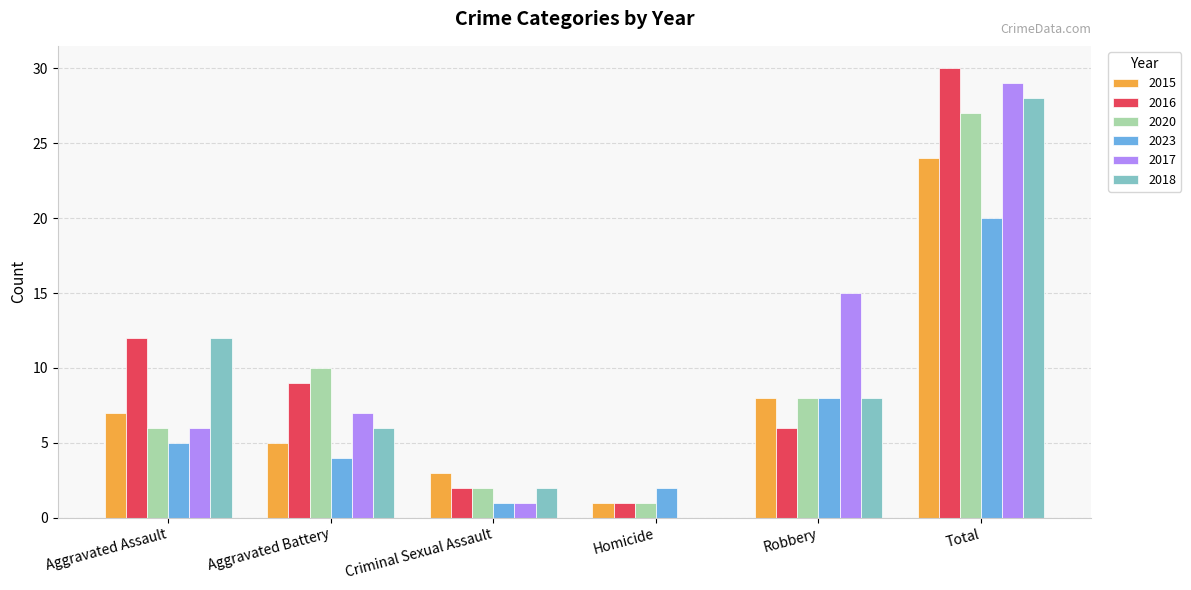

What is the total value across all series at Robbery?

53